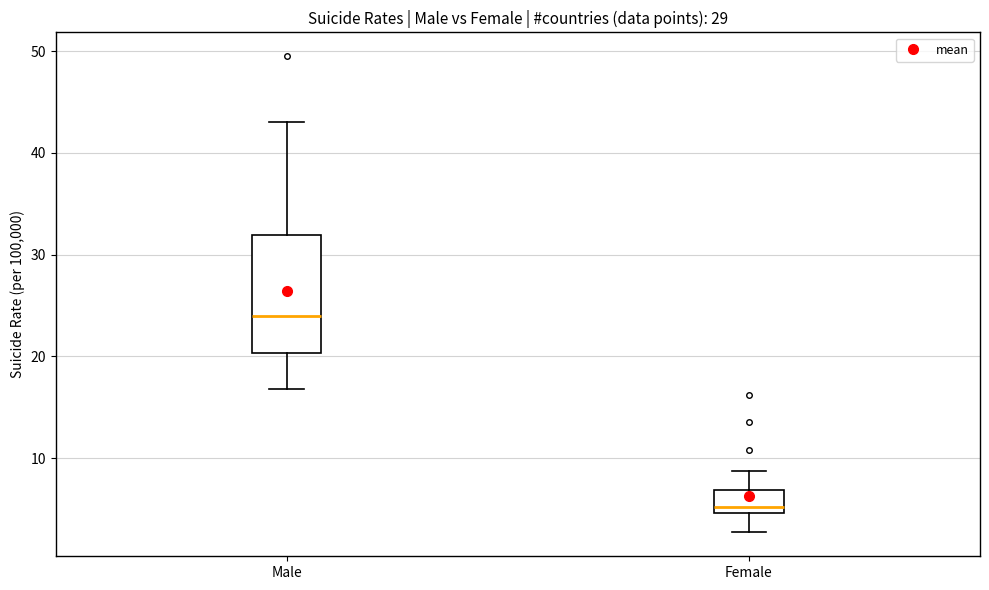

Which box is the tallest, from its lower edge to its upper edge?

Male